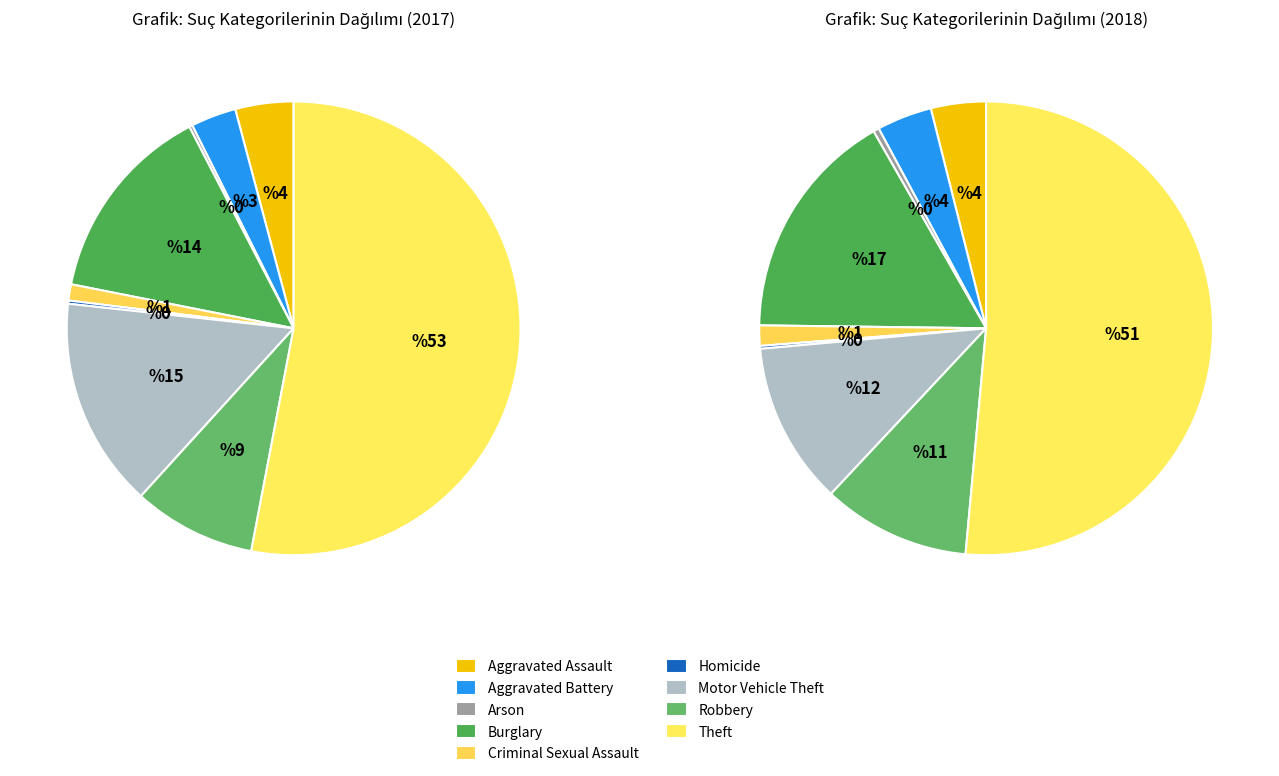

How many segments does this pie chart have?

9